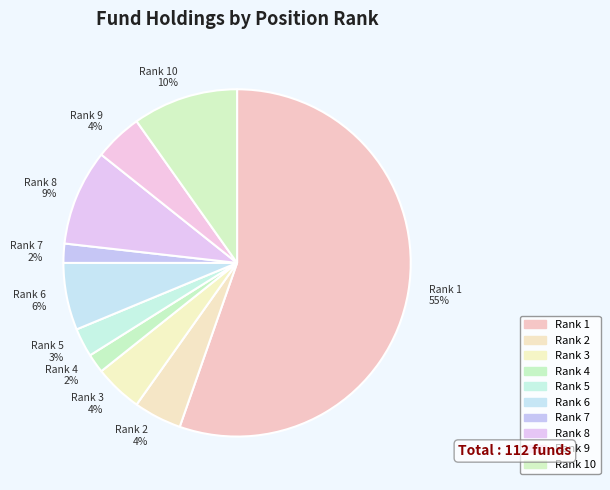

What is the largest slice in the pie chart?

Rank 1